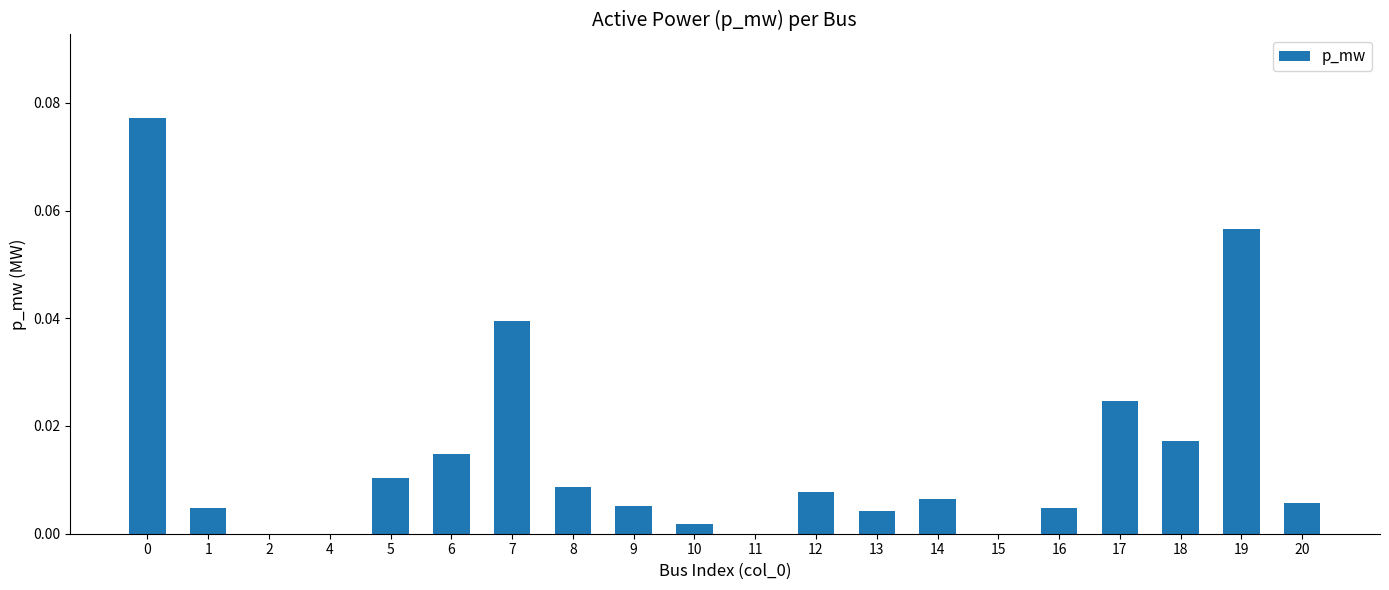

The chart shows a value of 0.0 at 18. True or false?

True